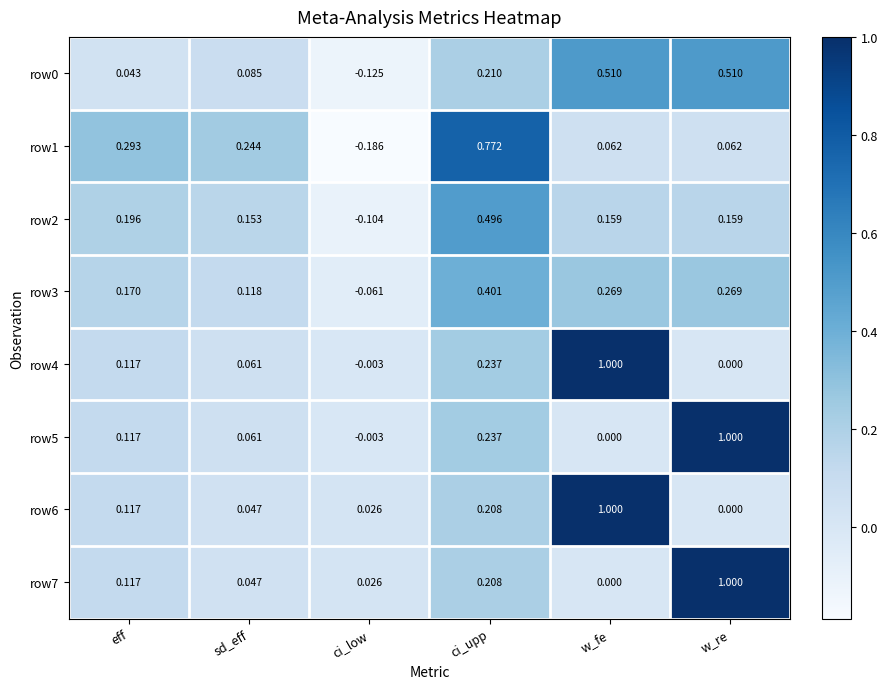

Is the value of row6 at w_fe greater than the value of row4 at w_re?

Yes